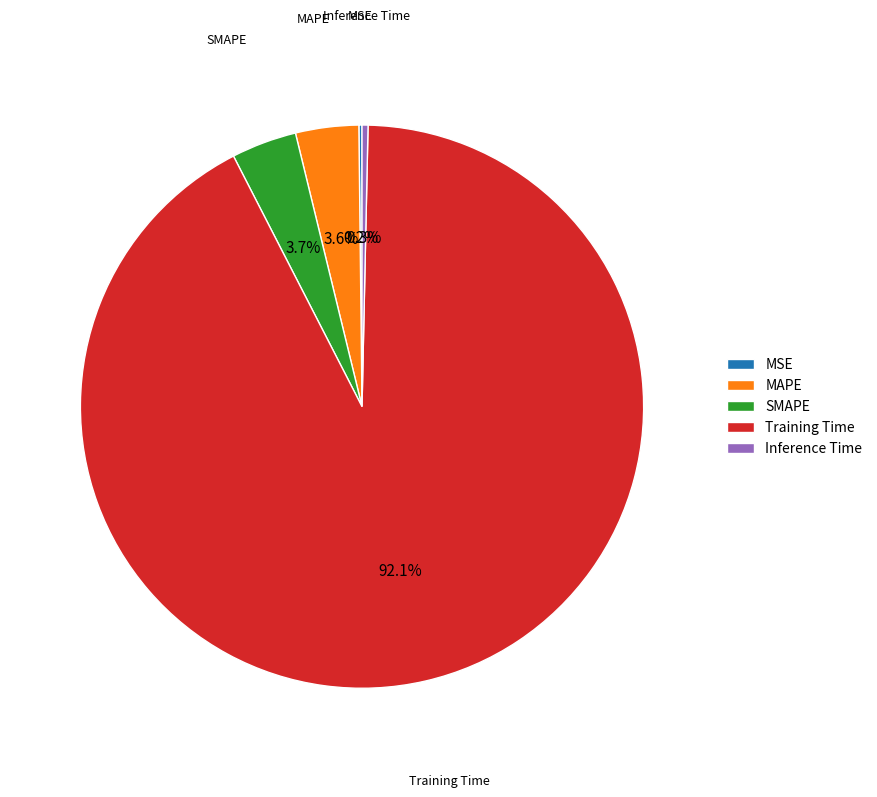

To the nearest percent, what is the difference between the largest and smallest slice percentages?

92%